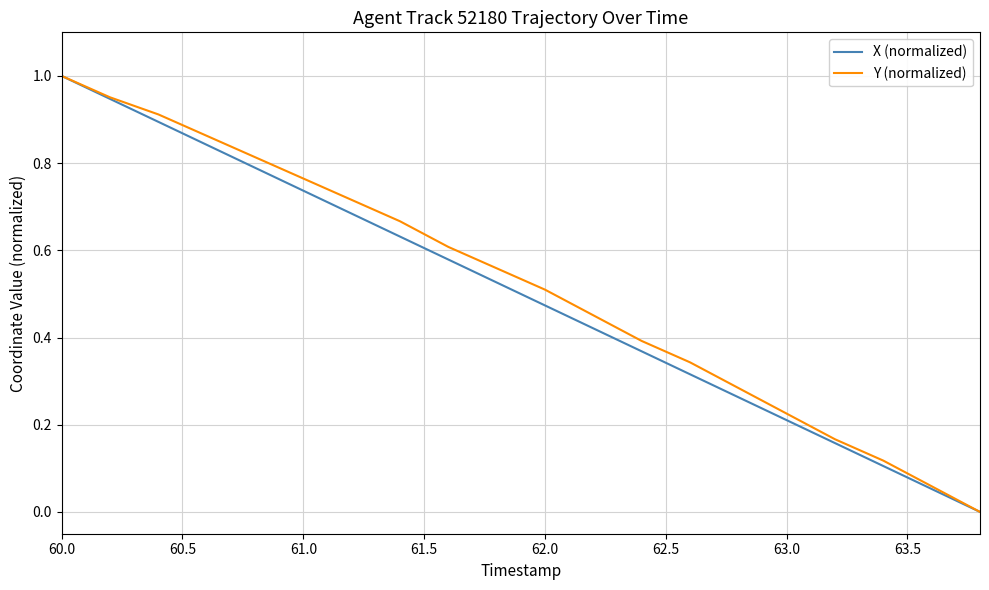

How many lines are shown in the chart?

2